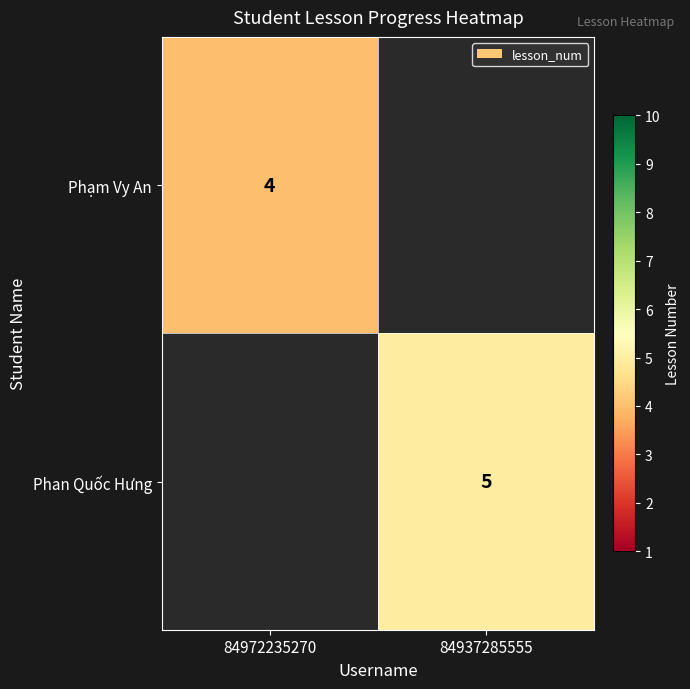

Is it true that Phan Quốc Hưng equals 2 at 84937285555?

False